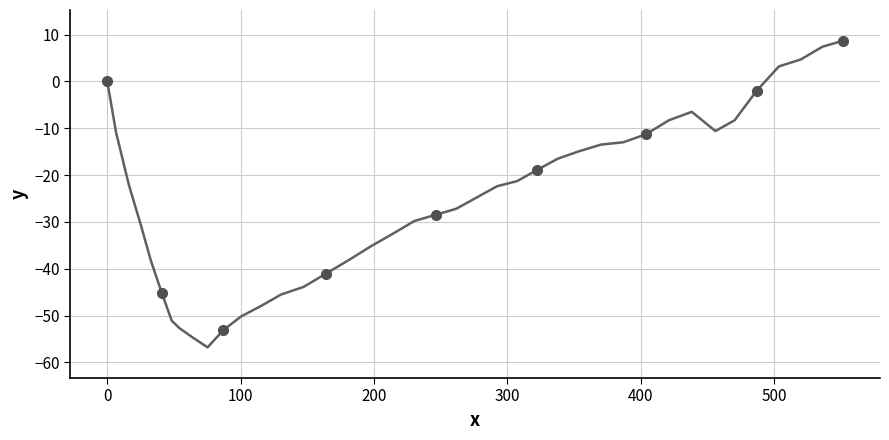

What is the greatest value displayed?

8.7